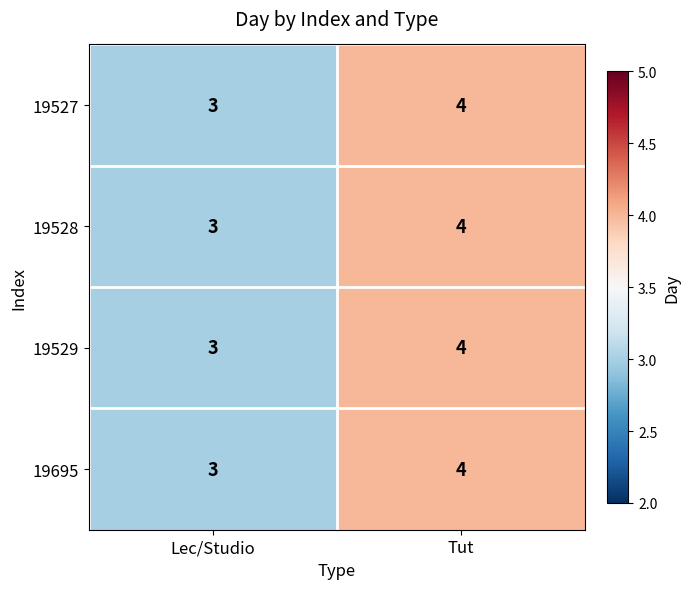

Reading right to left, transcribe all the data shown in this chart.

19527: Tut=4	Lec/Studio=3
19528: Tut=4	Lec/Studio=3
19529: Tut=4	Lec/Studio=3
19695: Tut=4	Lec/Studio=3